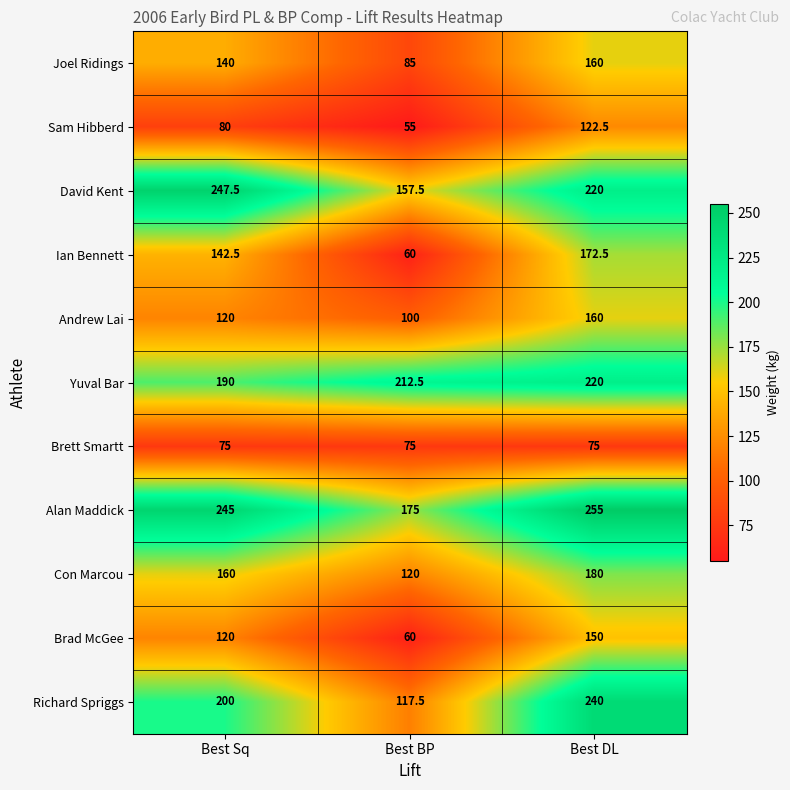

The value of Joel Ridings at Best Sq is 140.0. True or false?

True